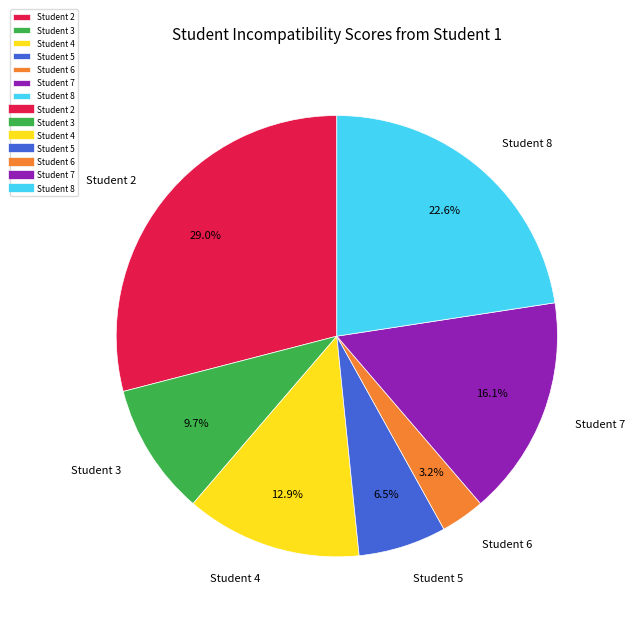

What portion of the pie excludes Student 7?

83.9%